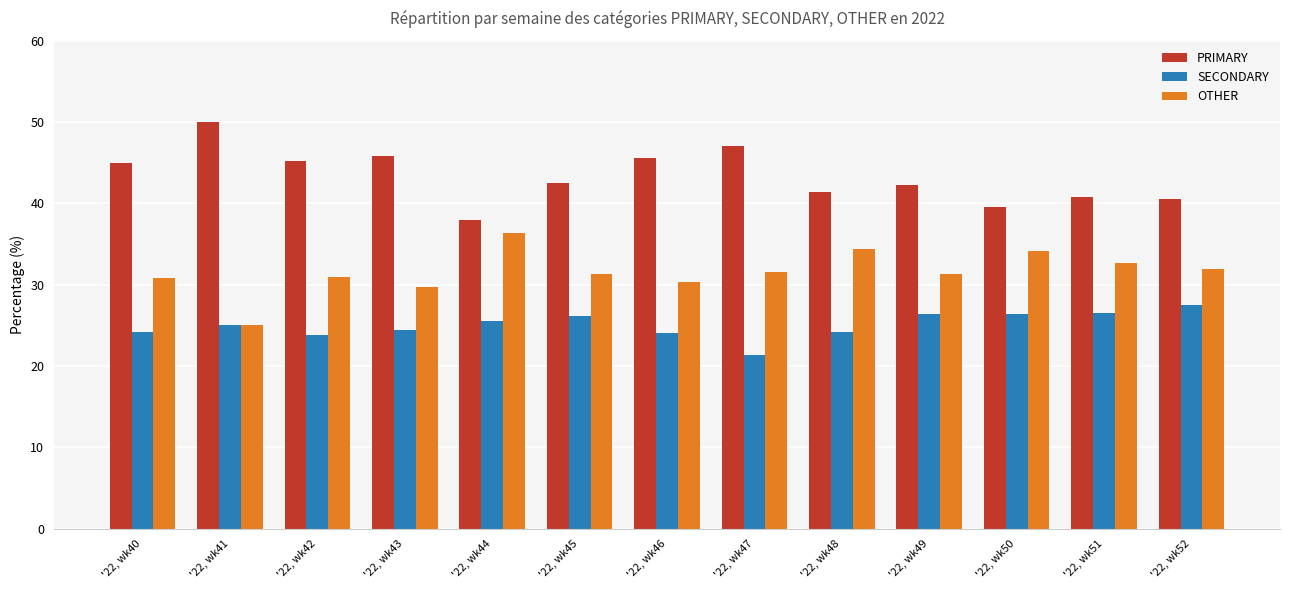

The value of OTHER at '22, wk45 is 31.3. True or false?

True